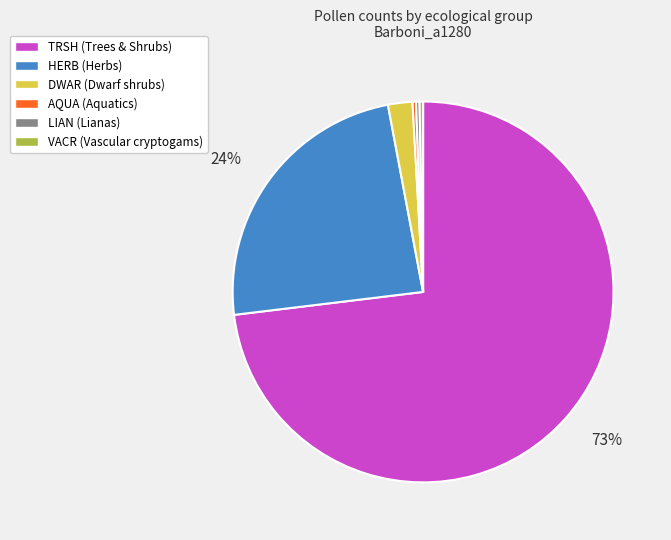

What percentage is the HERB slice, to the nearest percent?

24%